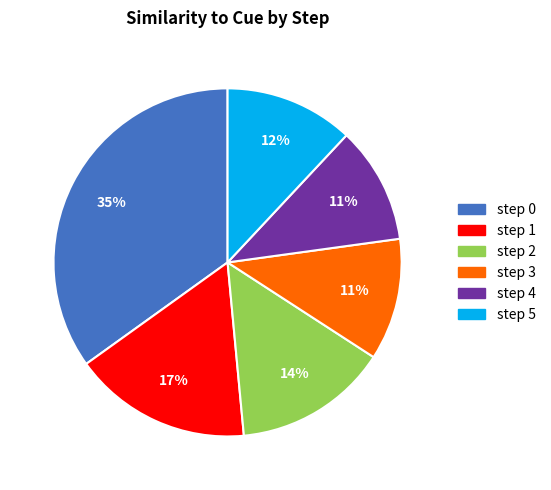

Is there any slice that represents more than half of the pie?

No